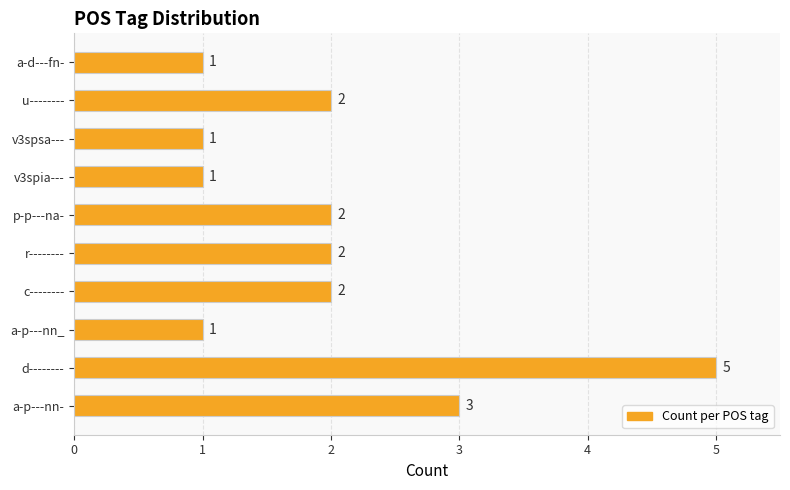

What is the change in value from a-p---nn_ to c--------?

+1